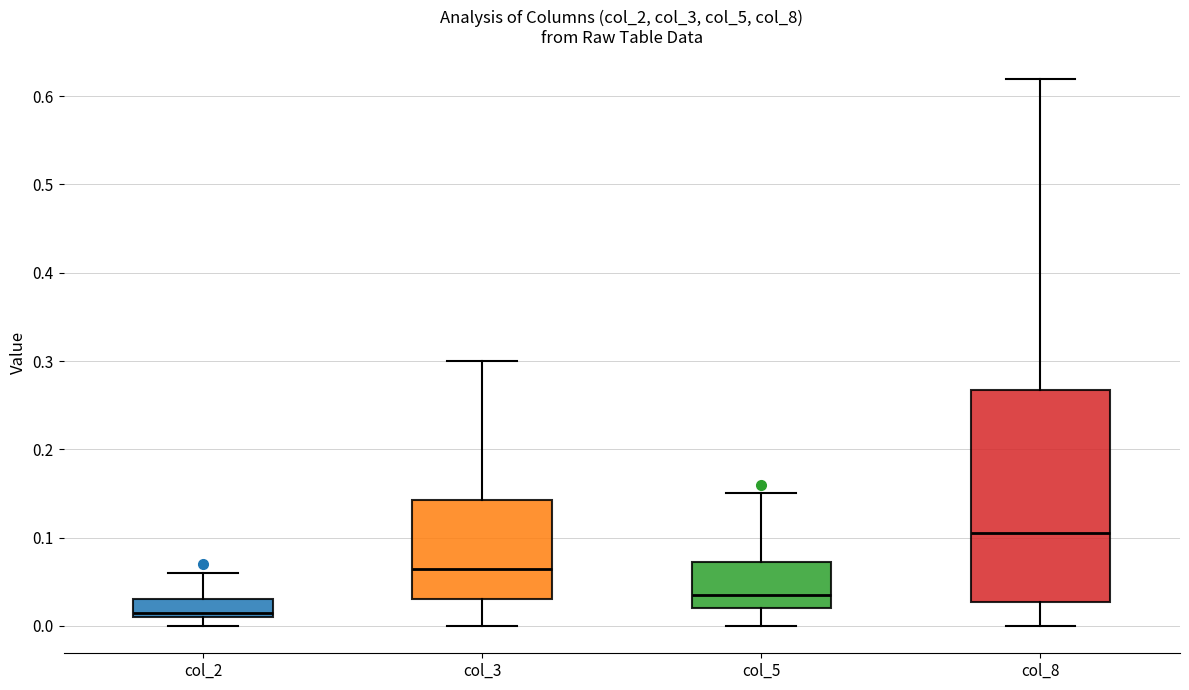

Which box is the tallest, from its lower edge to its upper edge?

col_8